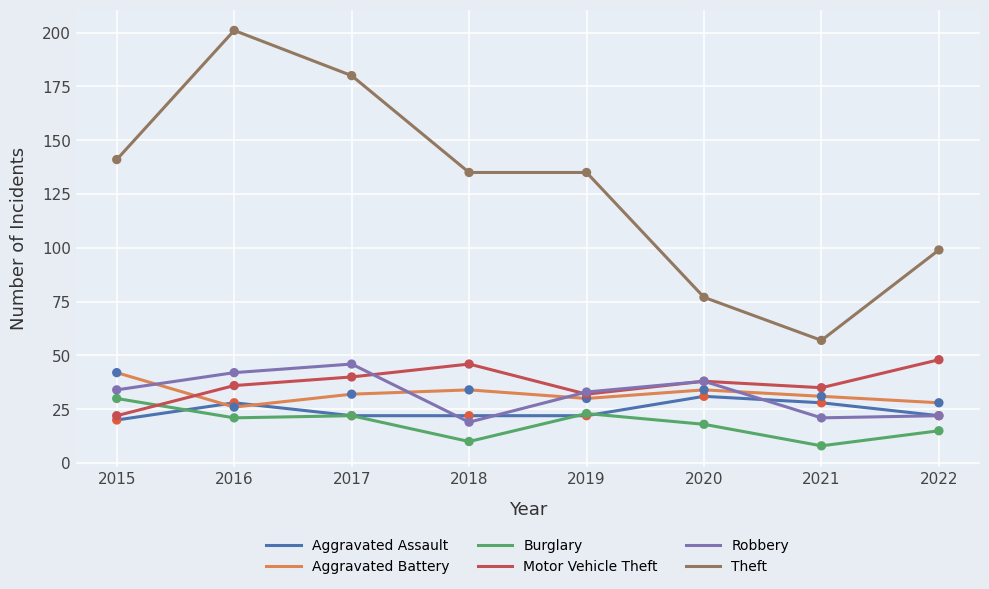

At which category is the sum across all series the highest?

2016